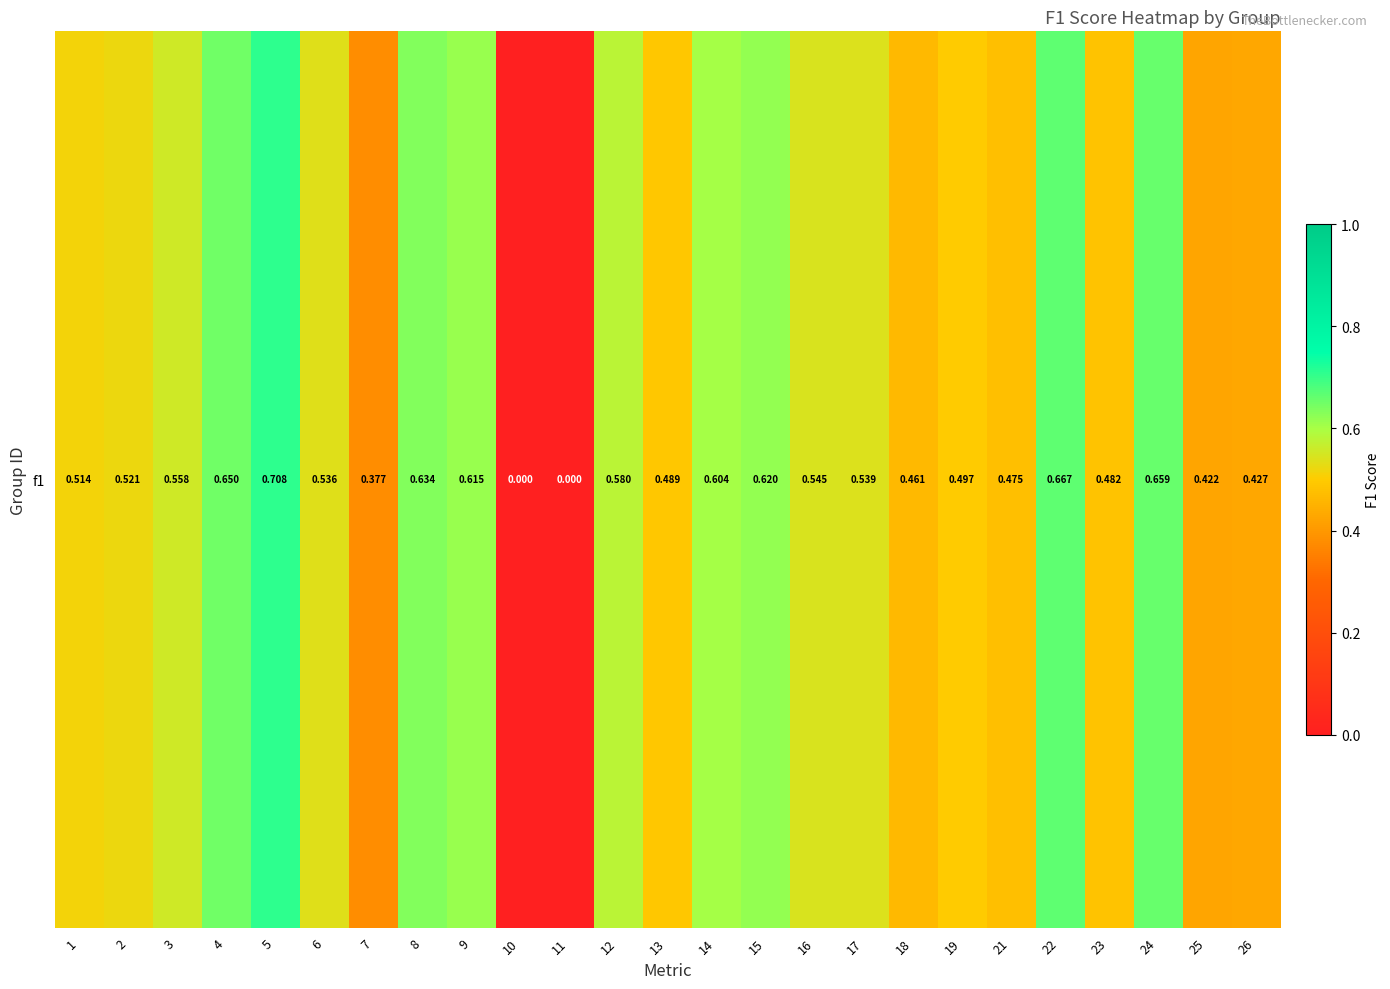

Rank the categories by value from highest to lowest.

5, 22, 24, 4, 8, 15, 9, 14, 12, 3, 16, 17, 6, 2, 1, 19, 13, 23, 21, 18, 26, 25, 7, 10, 11